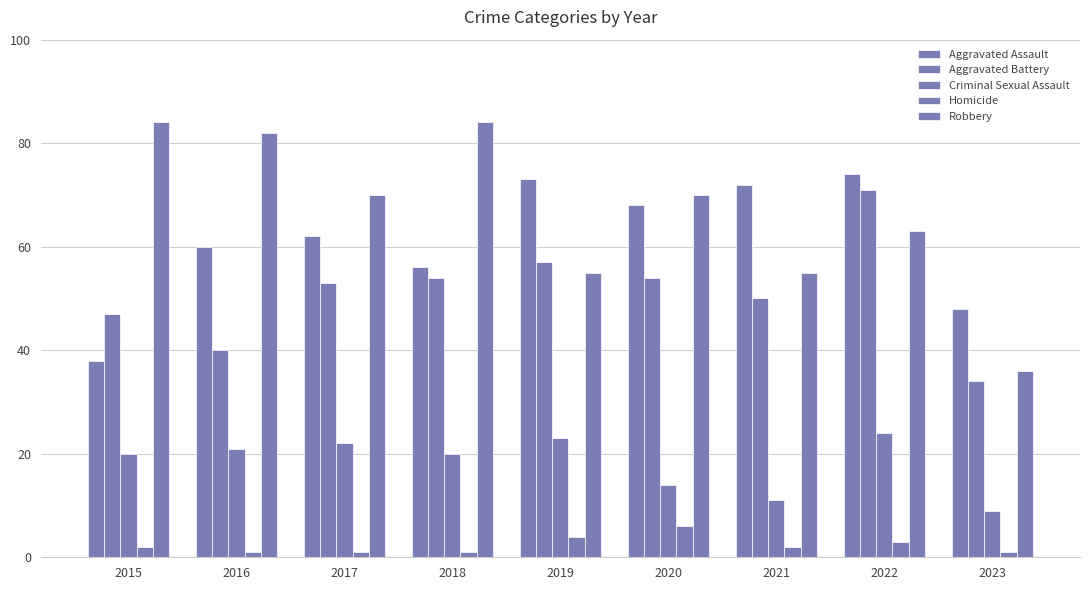

How many data points does each series have?

9